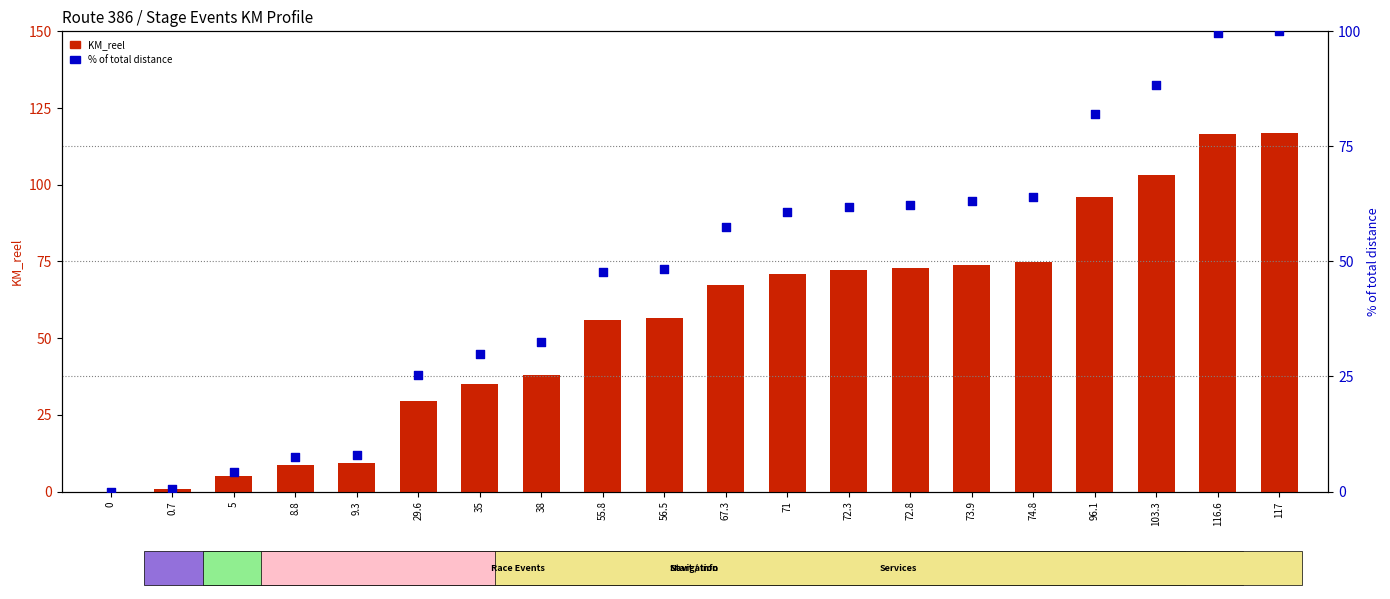

Which series reaches the minimum Y coordinate?

KM_reel